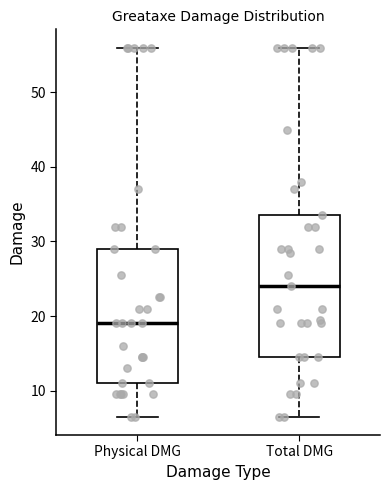

Reading left to right, transcribe this box plot: for each box, give where its median line is, the range the box spans, and where its two whiskers end, as read against the y-axis. The values are not printed on the chart, so give them approximately, as read against the axis.

Physical DMG: median 19, box 11 to 29, whiskers 7 to 56
Total DMG: median 24, box 15 to 34, whiskers 7 to 56